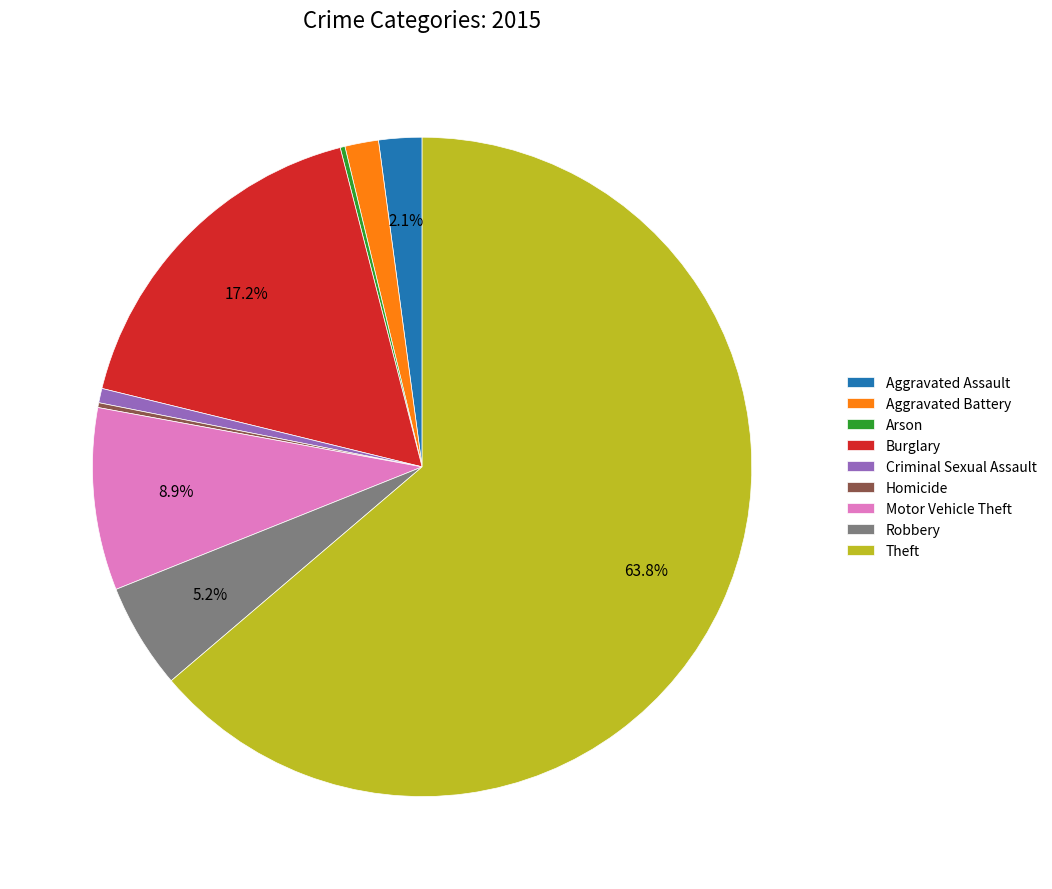

To the nearest percent, what is the difference between the largest and smallest slice percentages?

64%